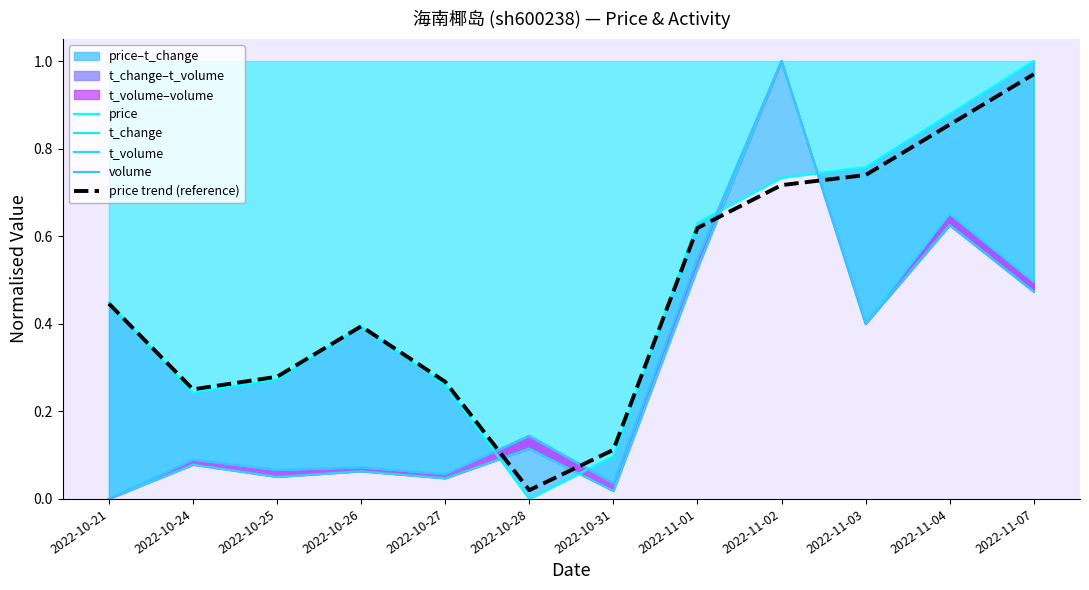

What is the label of the 11th point from the left?

2022-11-04